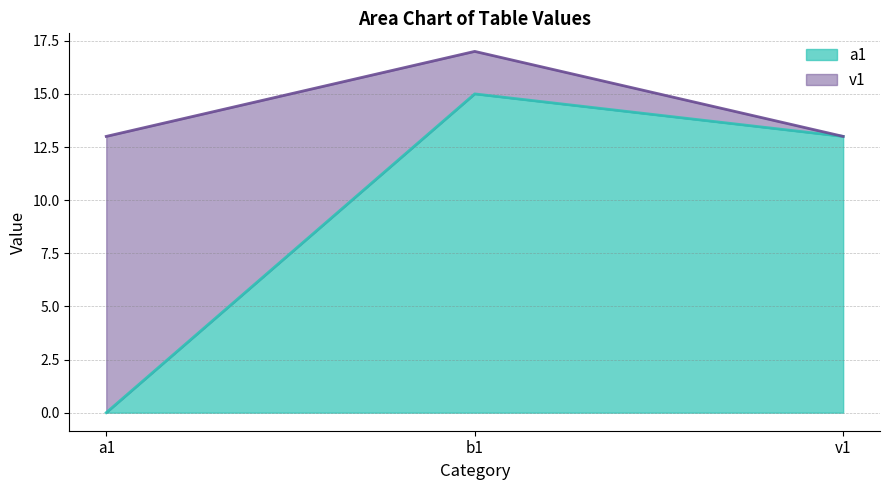

Where is a1 nearest to the value 7?

v1